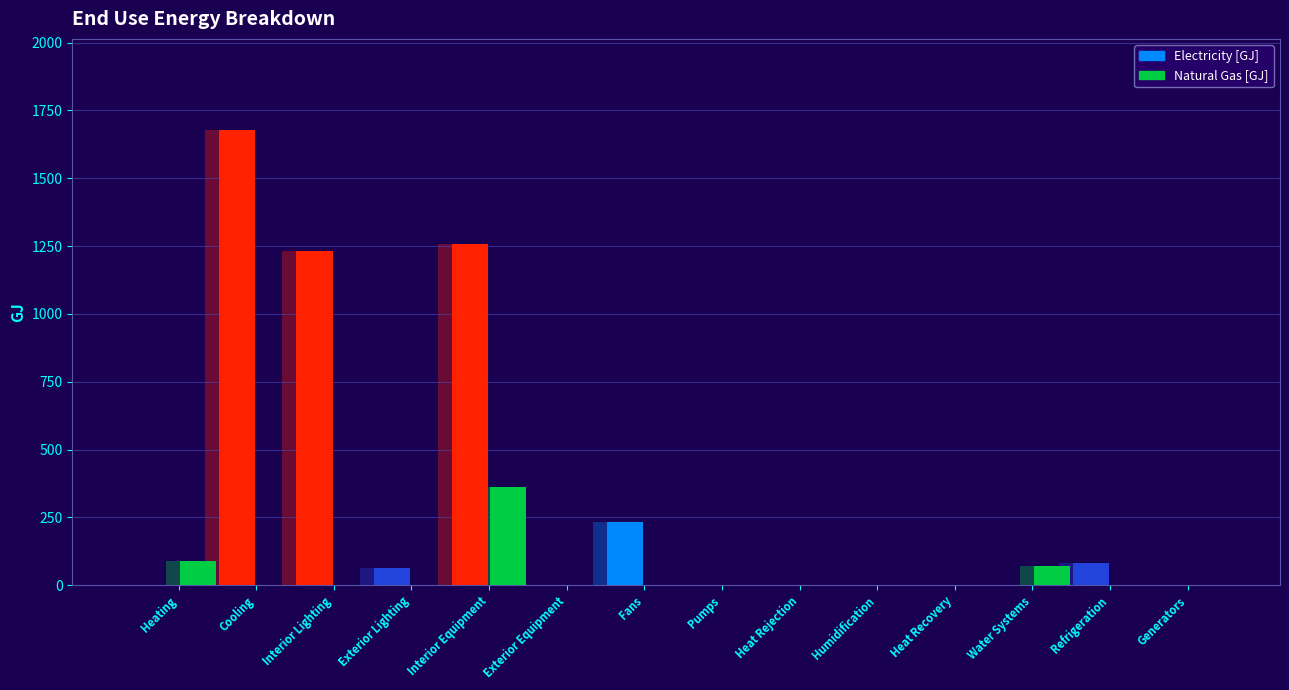

How many bars are there in each group?

2